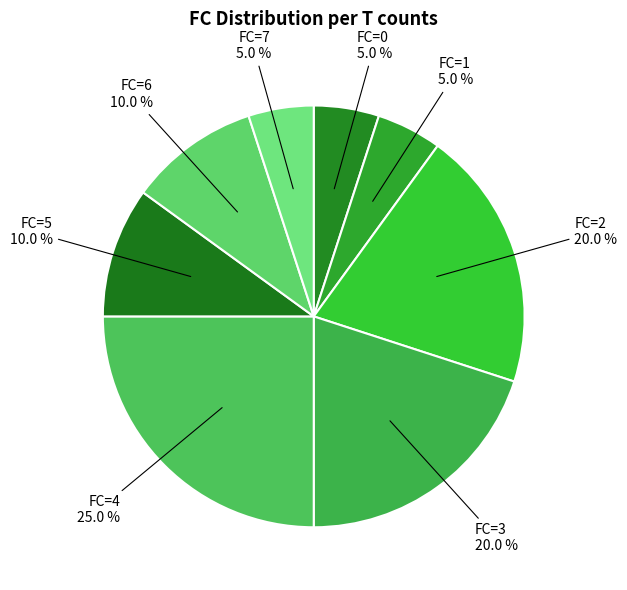

Count the number of slices in the pie.

8